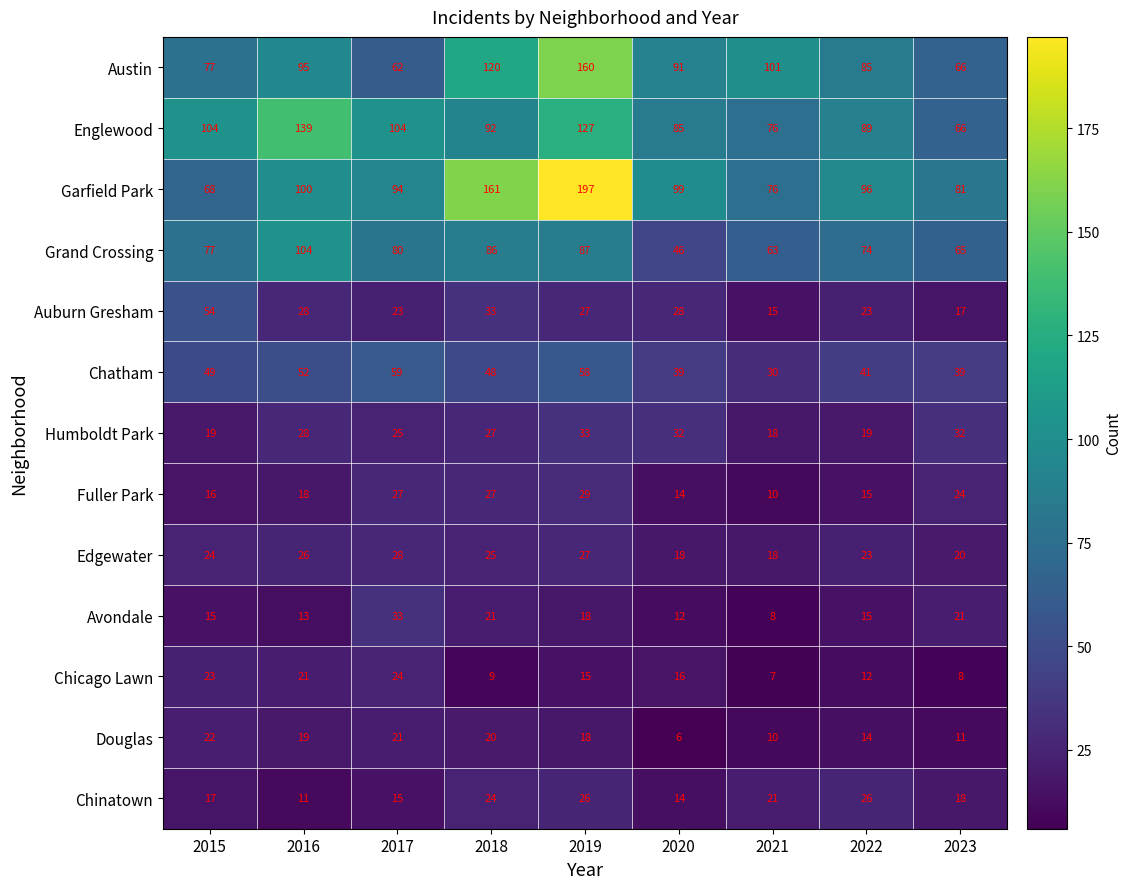

The value of Chinatown at 2016 is 11. True or false?

True